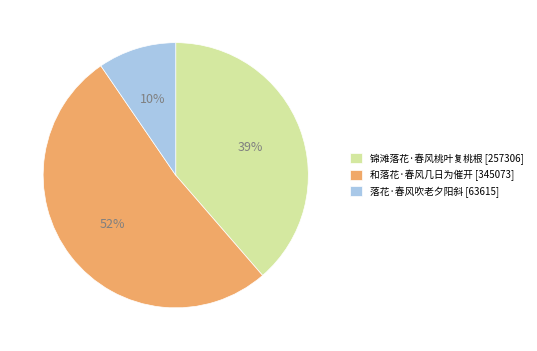

To the nearest percent, what portion does 锦滩落花·春风桃叶复桃根 [257306] represent?

39%